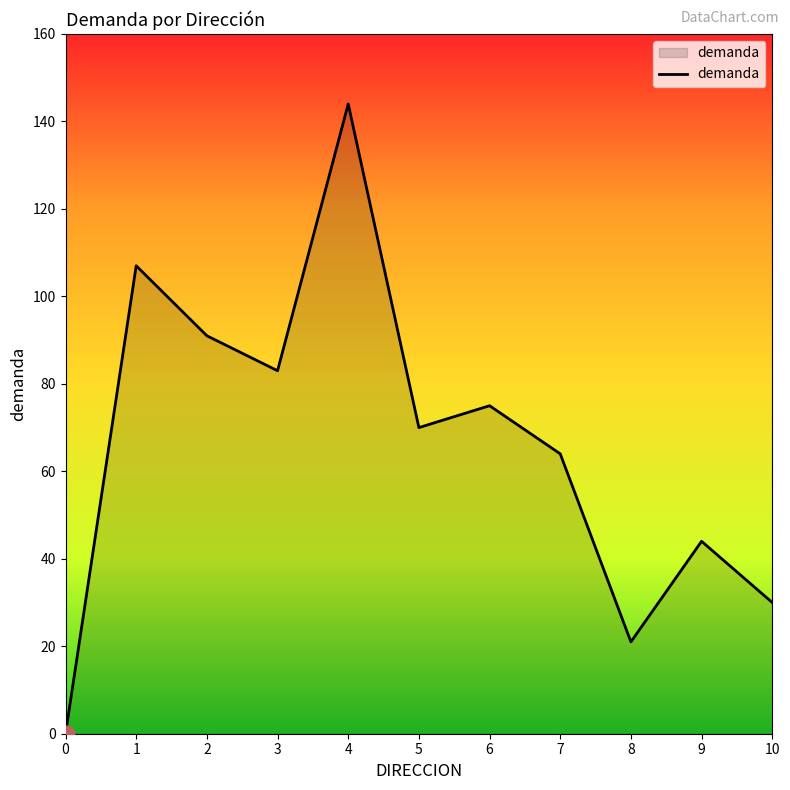

Which category has the highest value across all series?

4